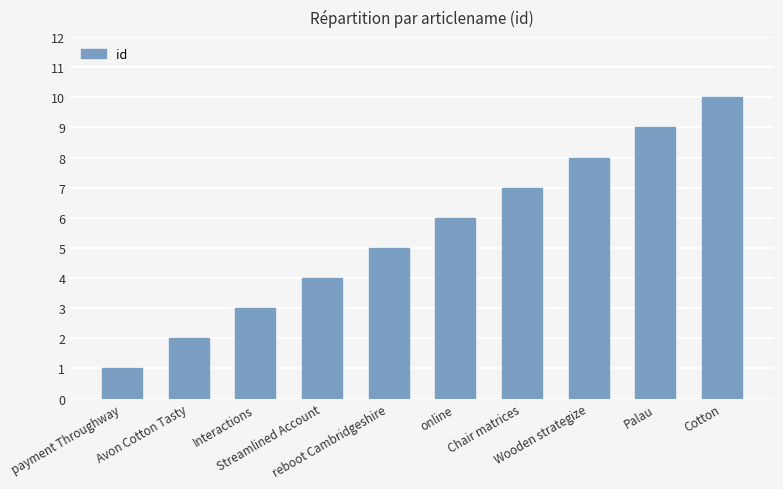

What is the label of the 8th bar from the left?

Wooden strategize